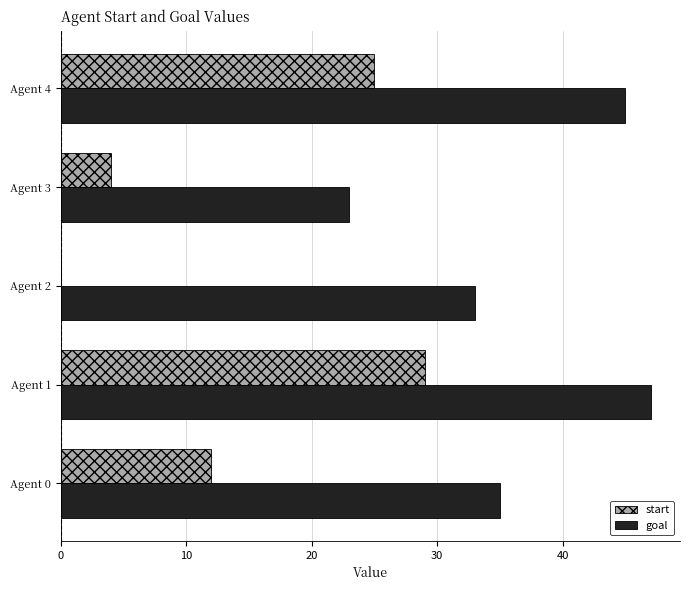

The value of goal at Agent 3 is 23. True or false?

True